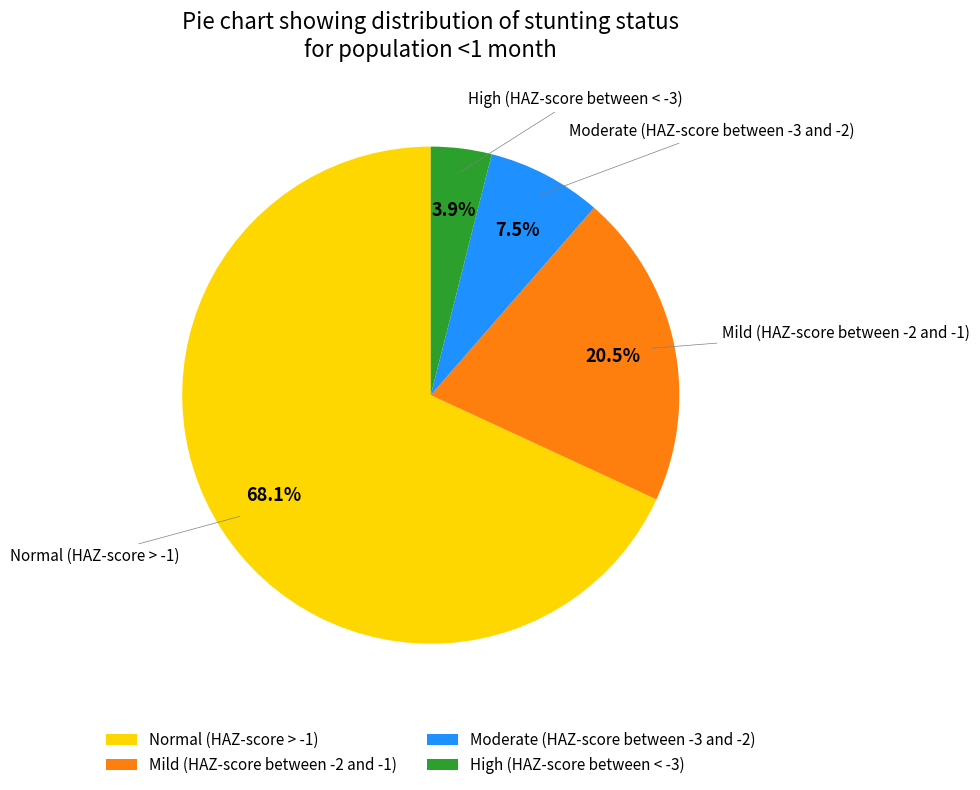

What is the smallest slice in the pie chart?

High (HAZ-score between < -3)